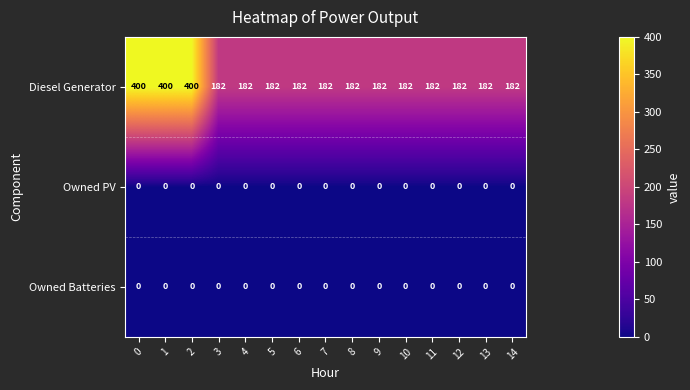

Read the Diesel Generator value at 10.

182